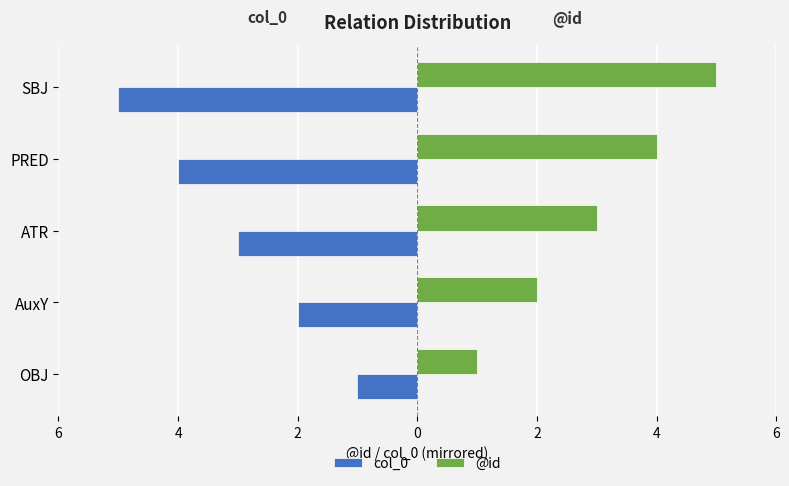

What are all the series names shown in the legend?

col_0, @id